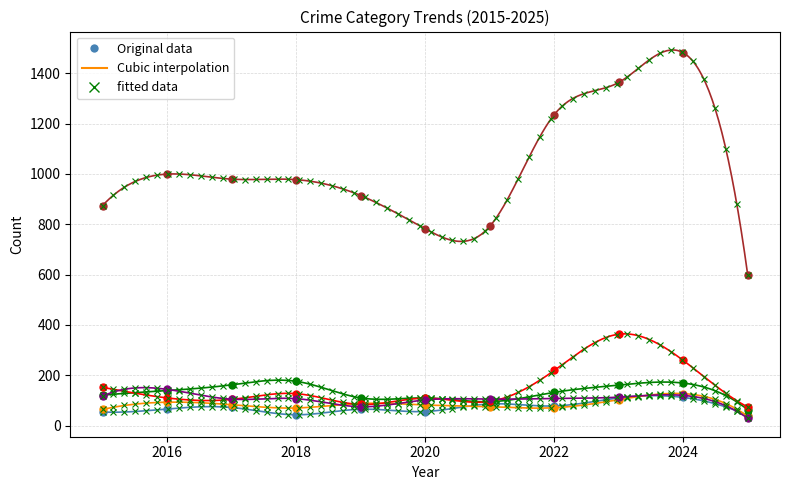

List the labels in order of Robbery value, smallest first.

2025, 2019, 2020, 2017, 2021, 2018, 2022, 2023, 2015, 2024, 2016